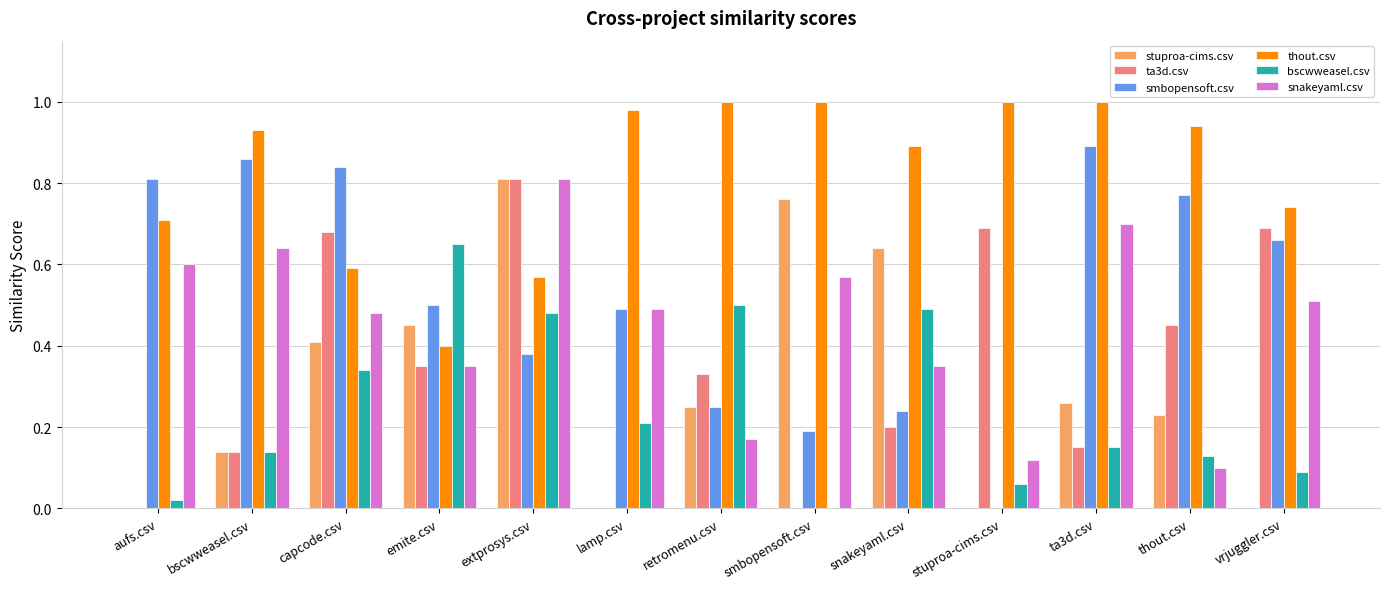

How many categories are shown in the chart?

13